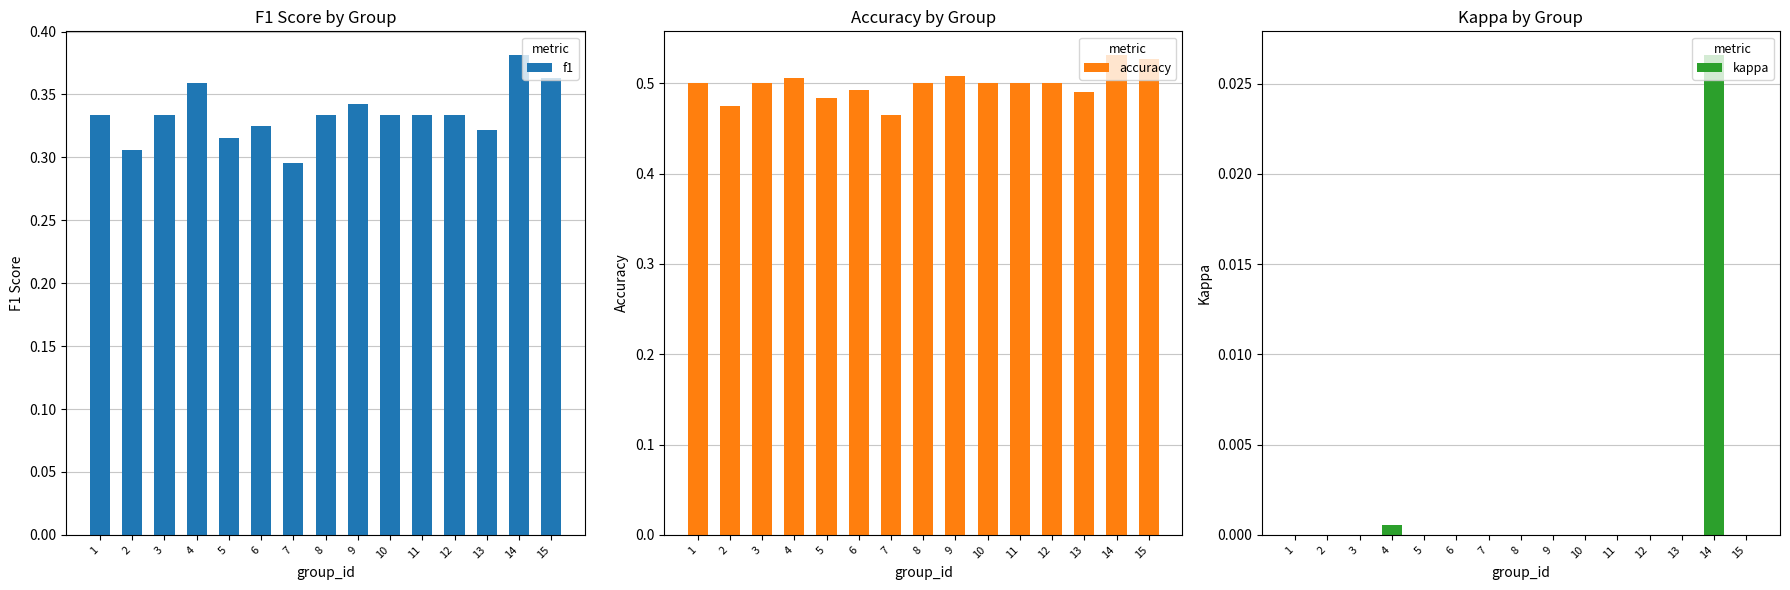

Rank the categories by kappa value from highest to lowest.

14, 4, 1, 2, 3, 5, 6, 7, 8, 9, 10, 11, 12, 13, 15